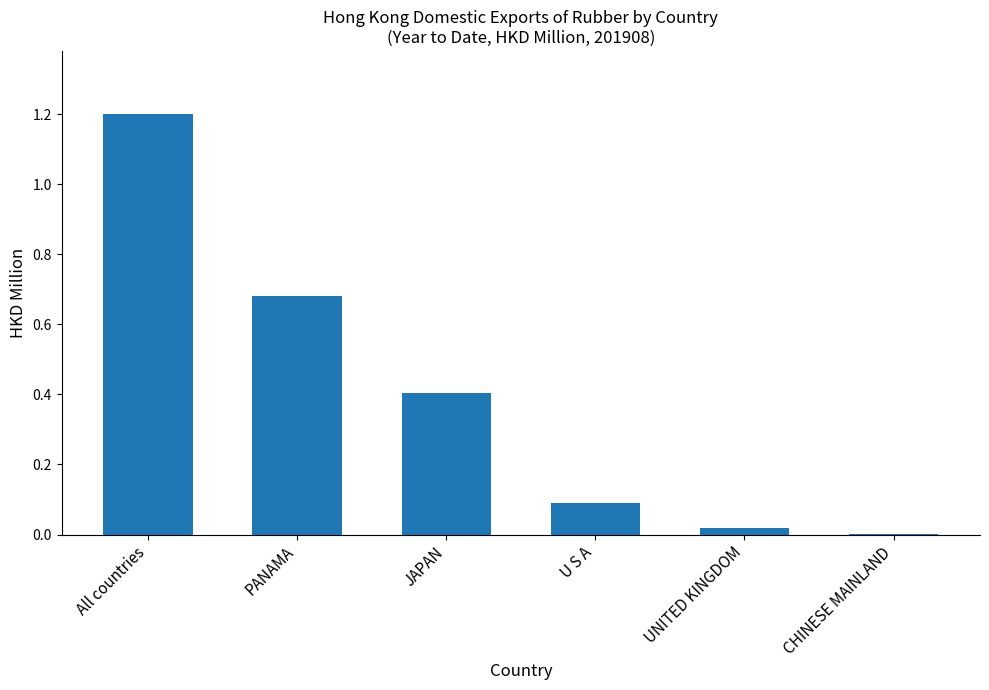

Which has a higher value, CHINESE MAINLAND or UNITED KINGDOM?

UNITED KINGDOM